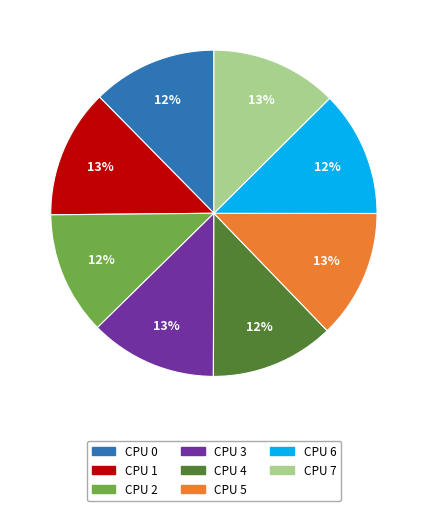

Do CPU 6 and CPU 1 together represent more than half of the pie?

No